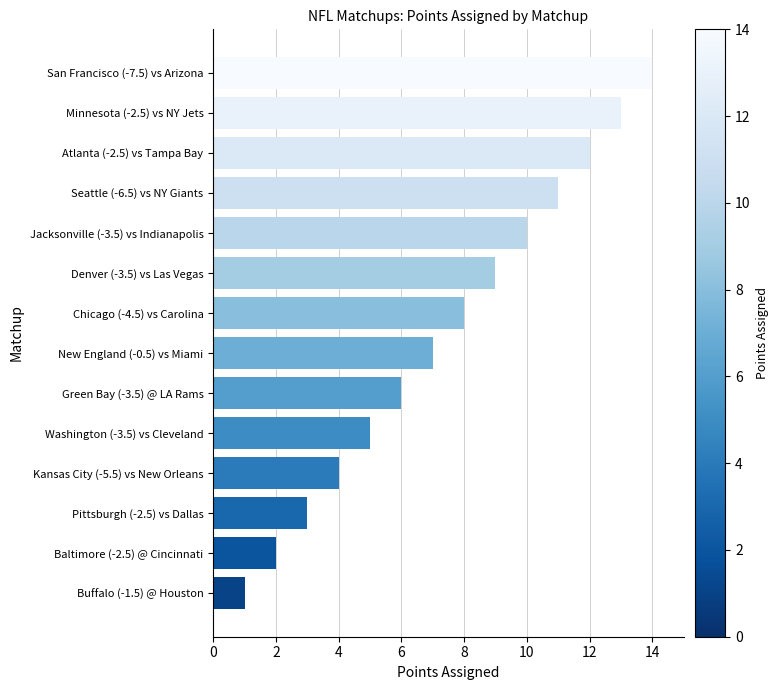

Which category has the lowest value across all series?

Buffalo (-1.5) @ Houston